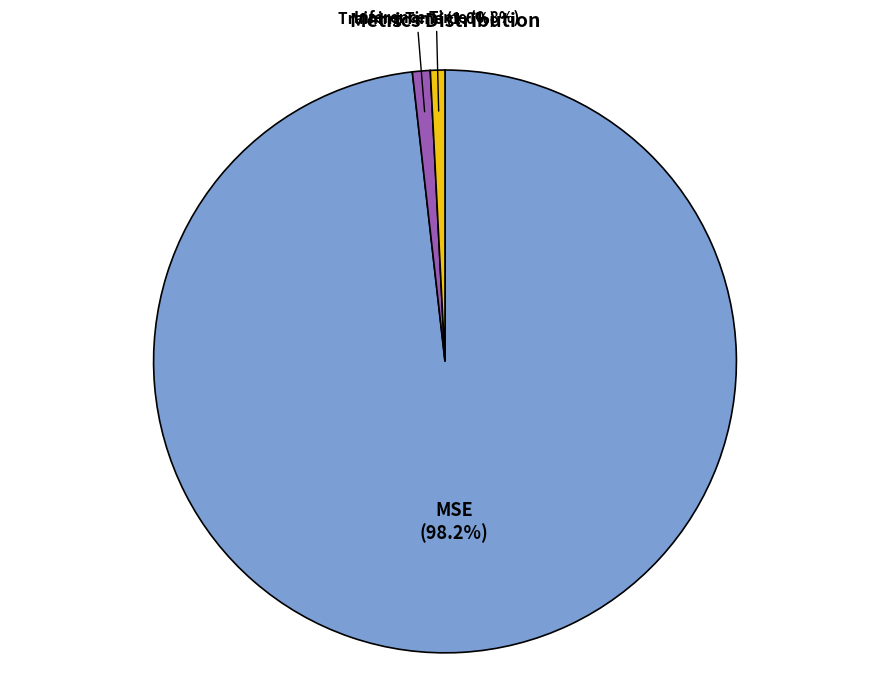

Is it true that Training Time is 11% of the pie?

False